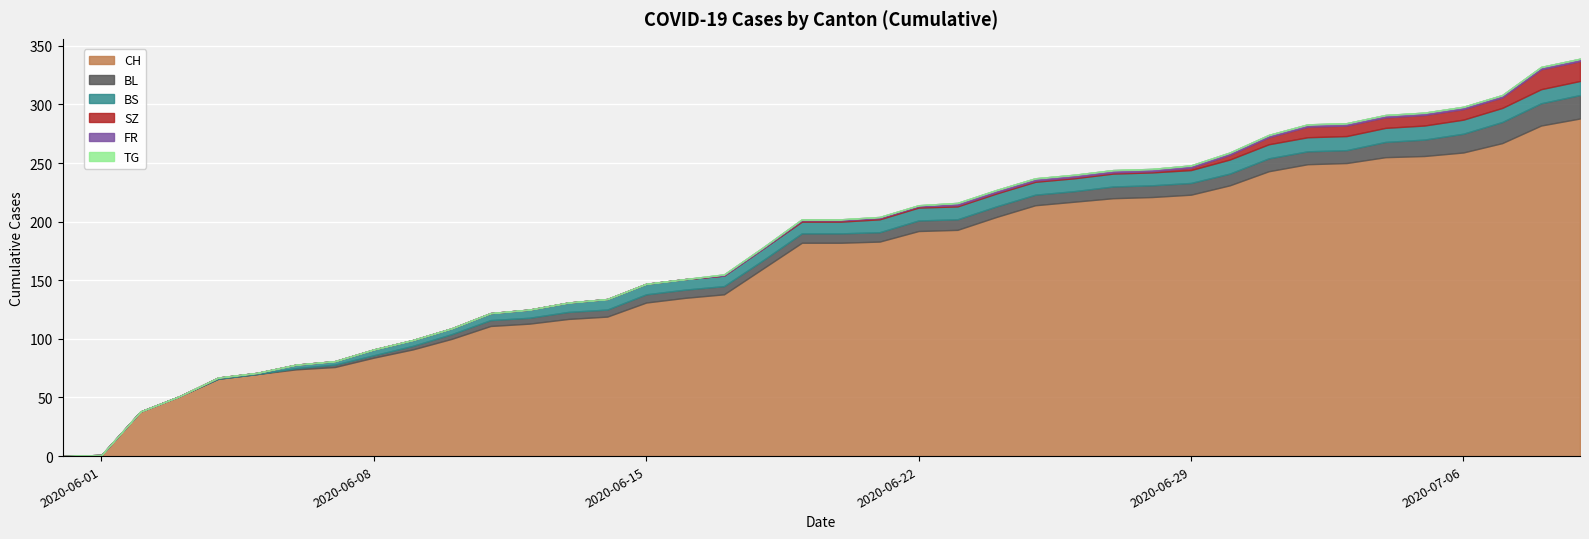

Which has a higher value, 39 or 38?

39